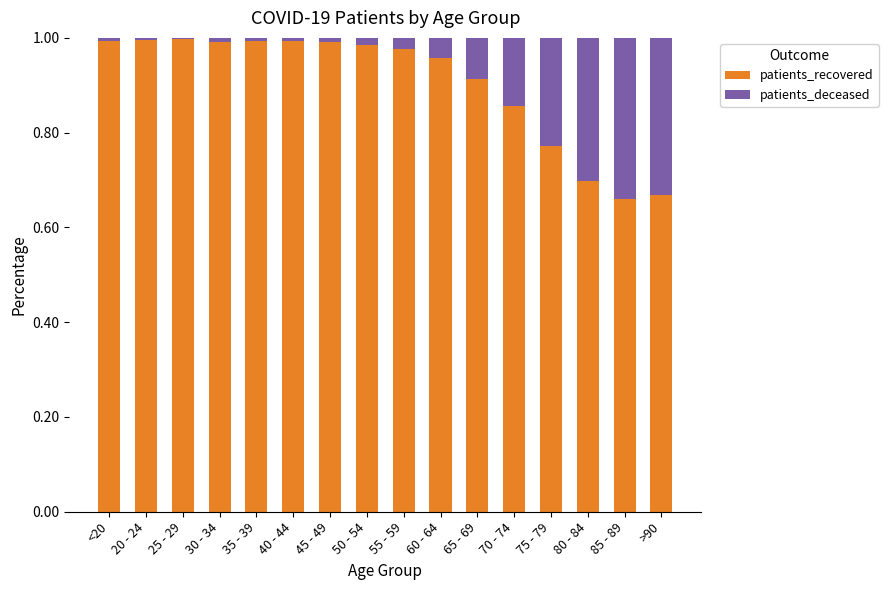

The patients_recovered series shows 1.0 at 35 - 39. True or false?

True